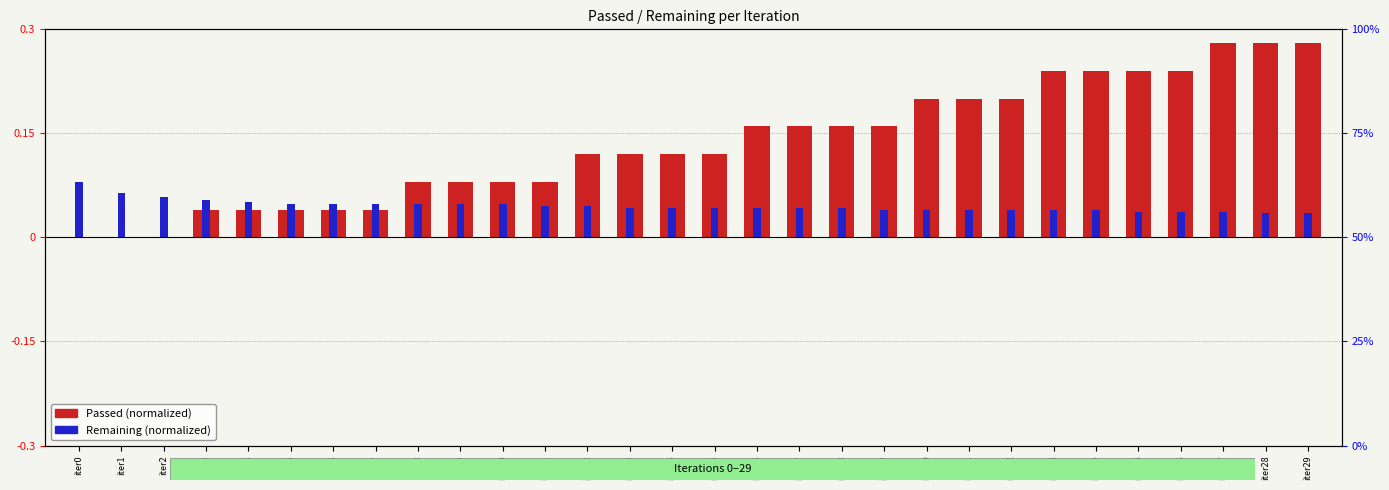

At iter6, list the series in order from largest to smallest.

Remaining (normalized), Passed (normalized)